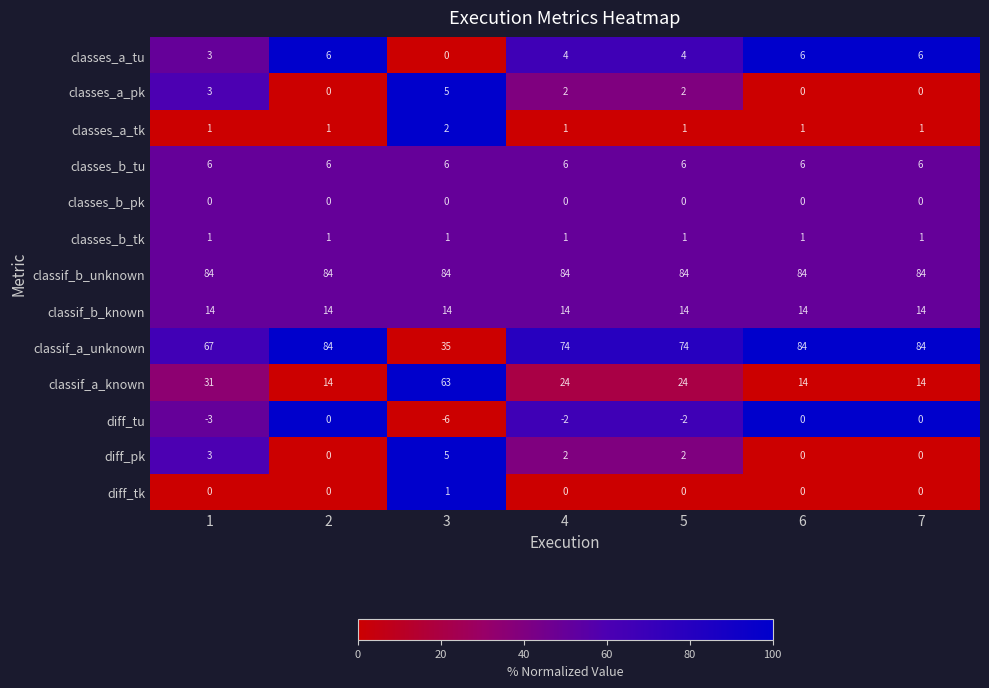

How many diff_tk values are between 0 and 1?

7